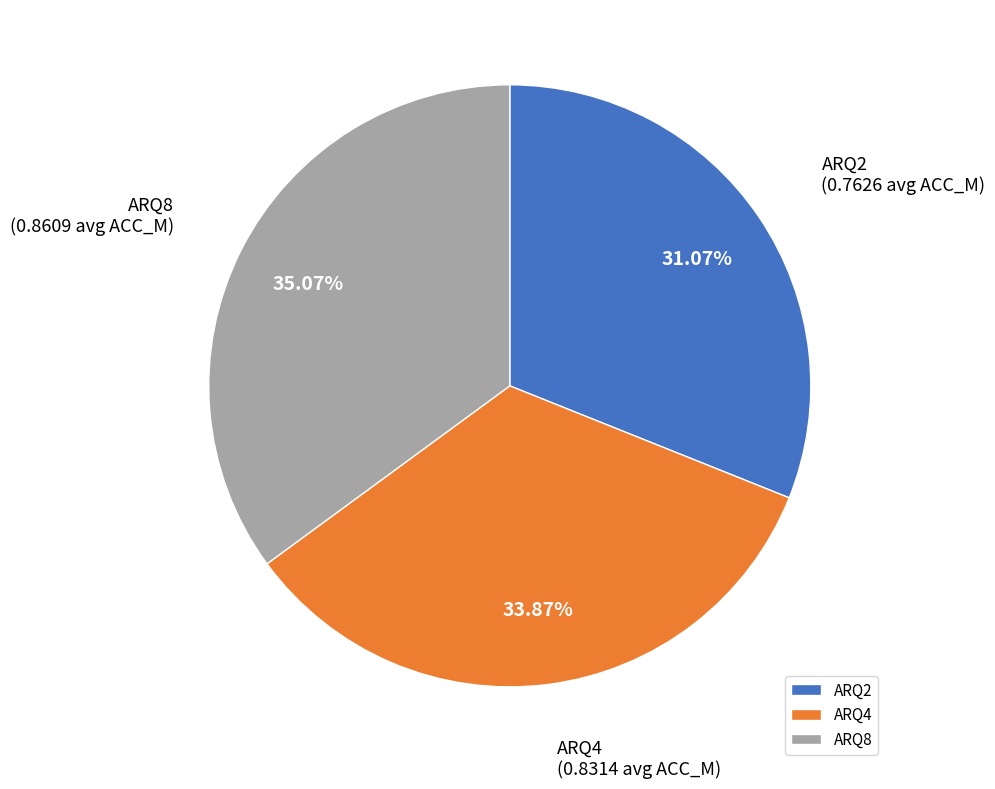

Which slice is the smallest?

ARQ2